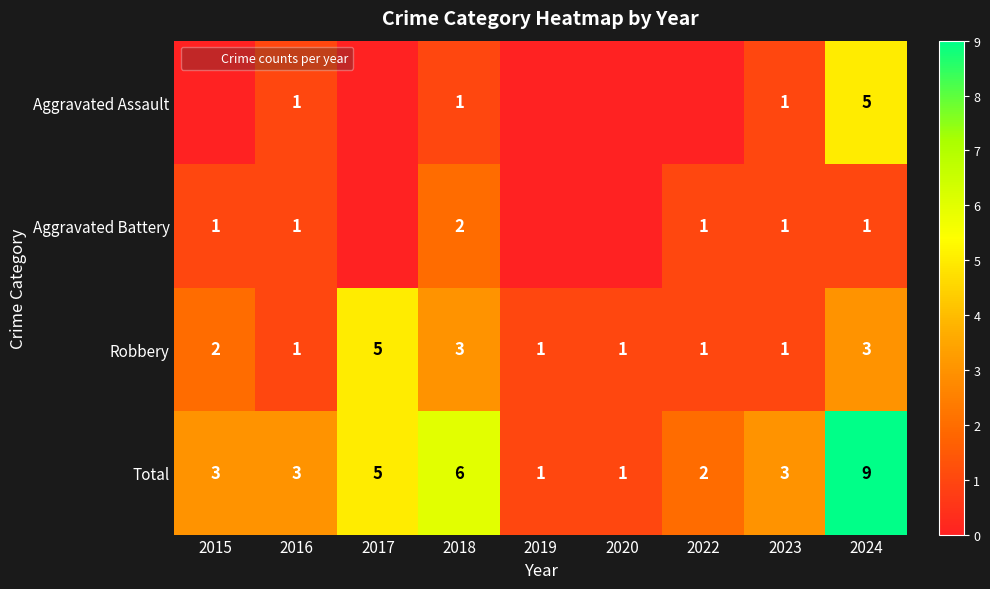

What is the approximate value of Robbery at 2020?

1